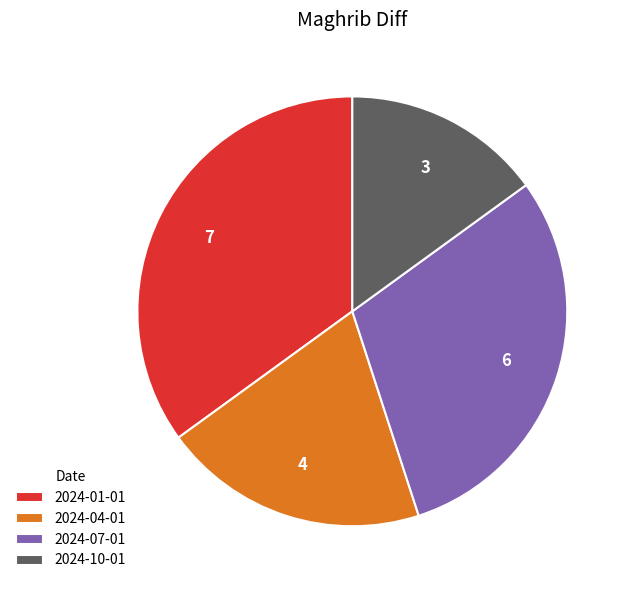

Which category has the smallest portion of the pie?

2024-10-01